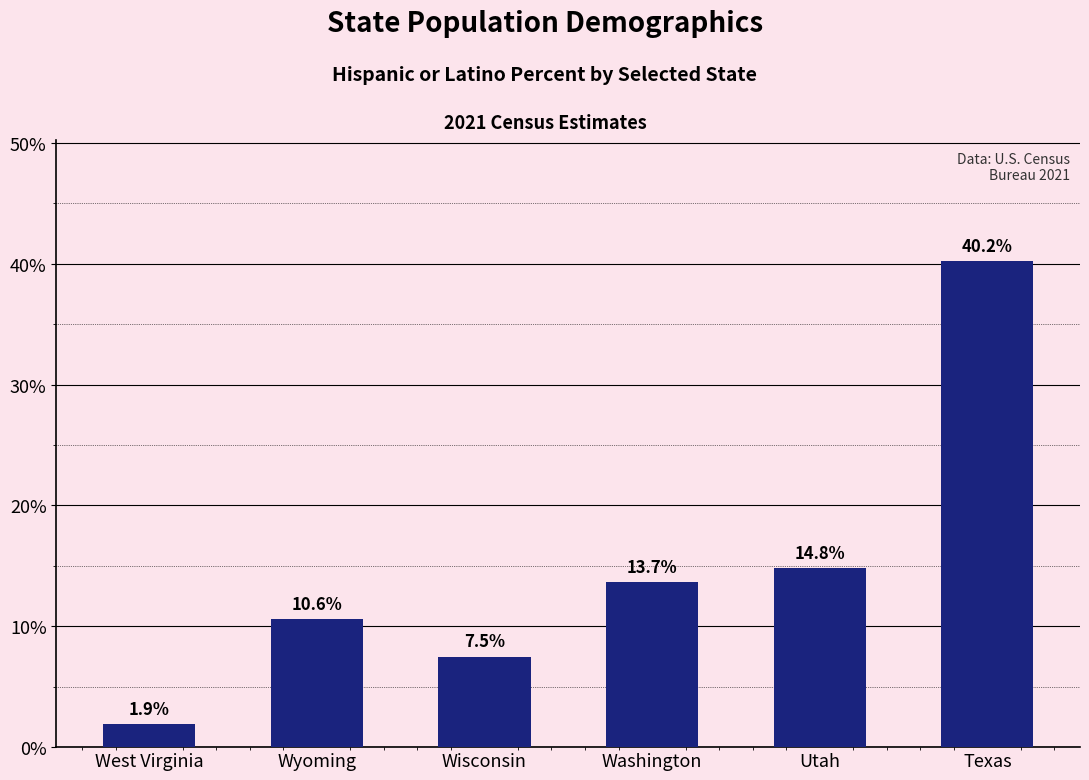

Are the bars grouped side by side (vs. stacked)?

No